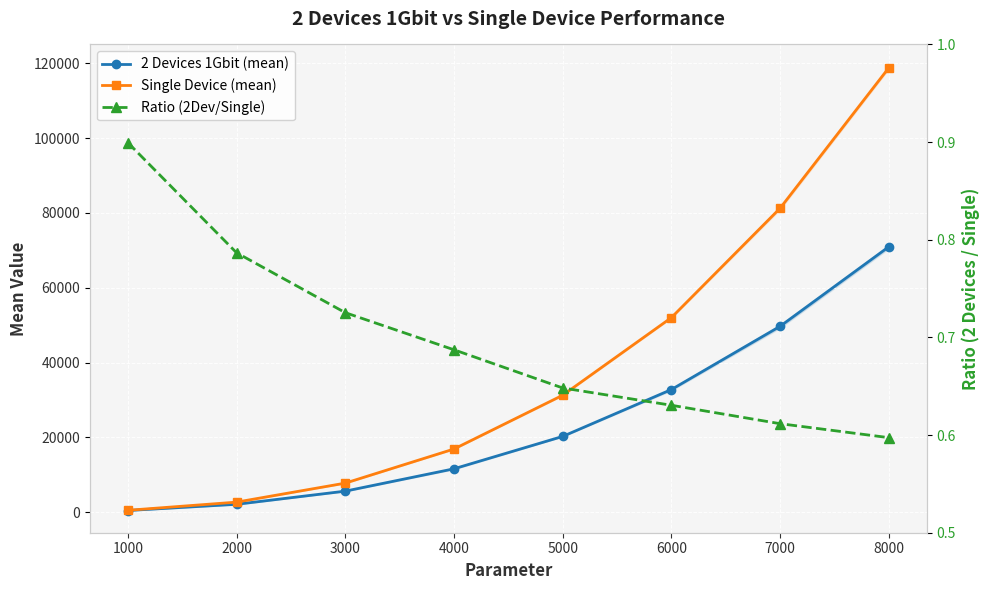

Is the value of Ratio (2Dev/Single) at 4000 greater than the value of Single Device (mean) at 3000?

No